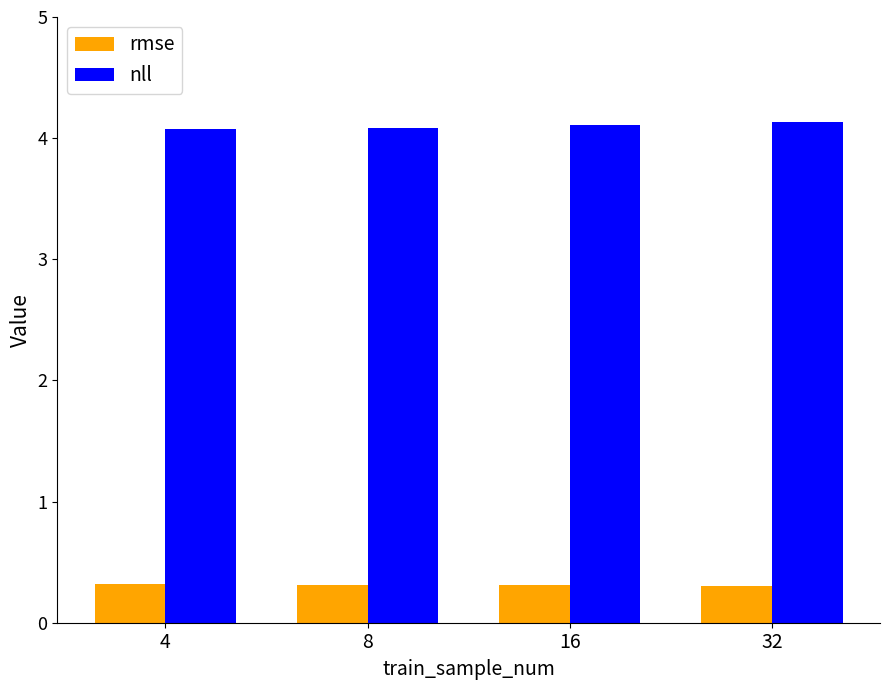

What is the smallest value displayed?

0.3